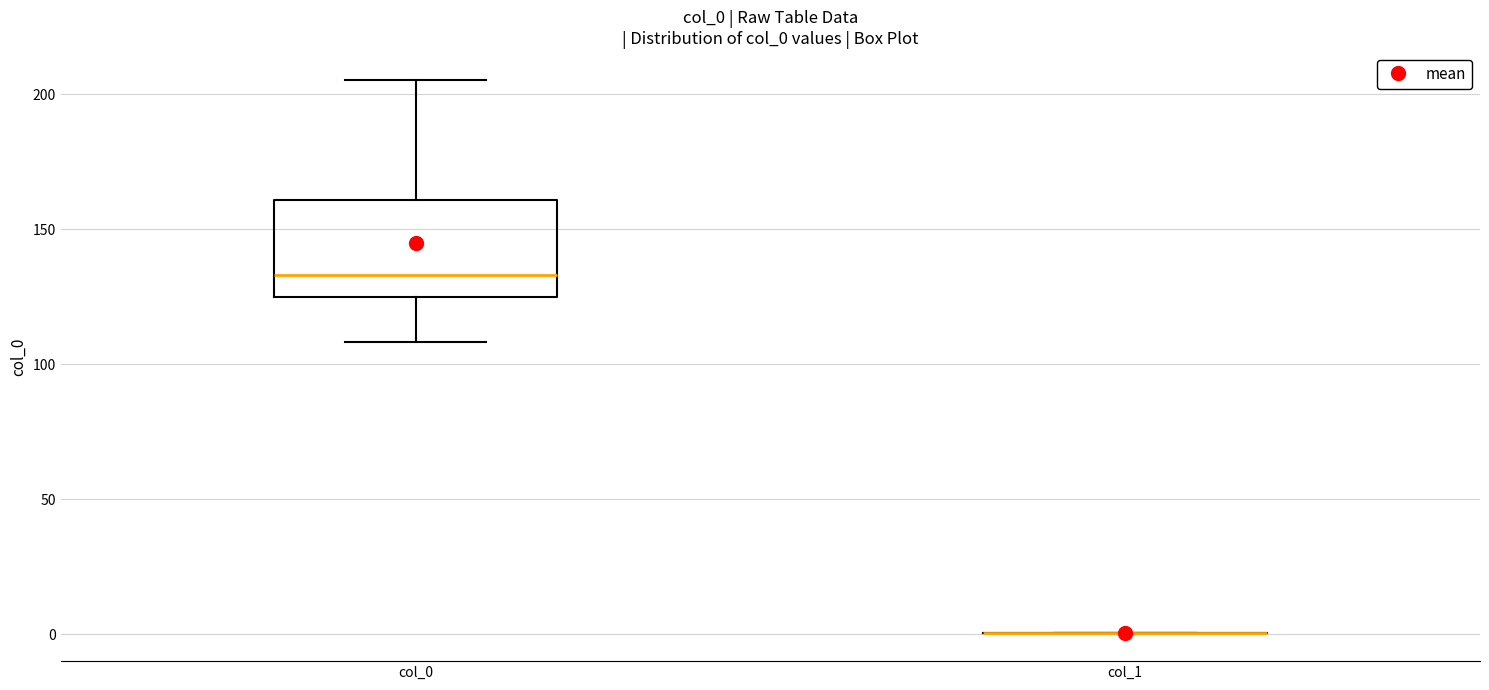

Which box is the tallest, from its lower edge to its upper edge?

col_0